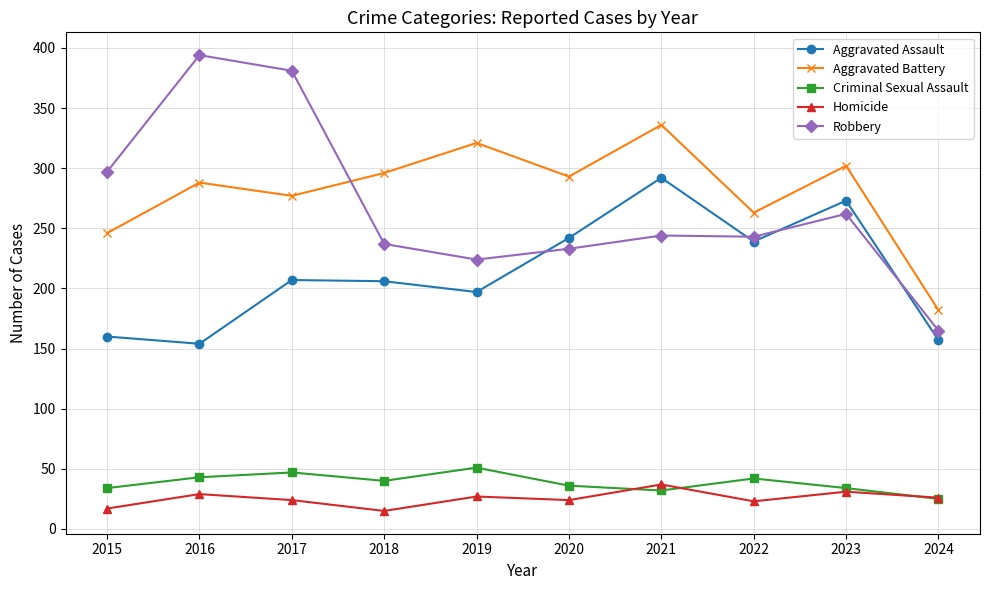

What is the value of the Aggravated Battery point at the 10th from the left?

182